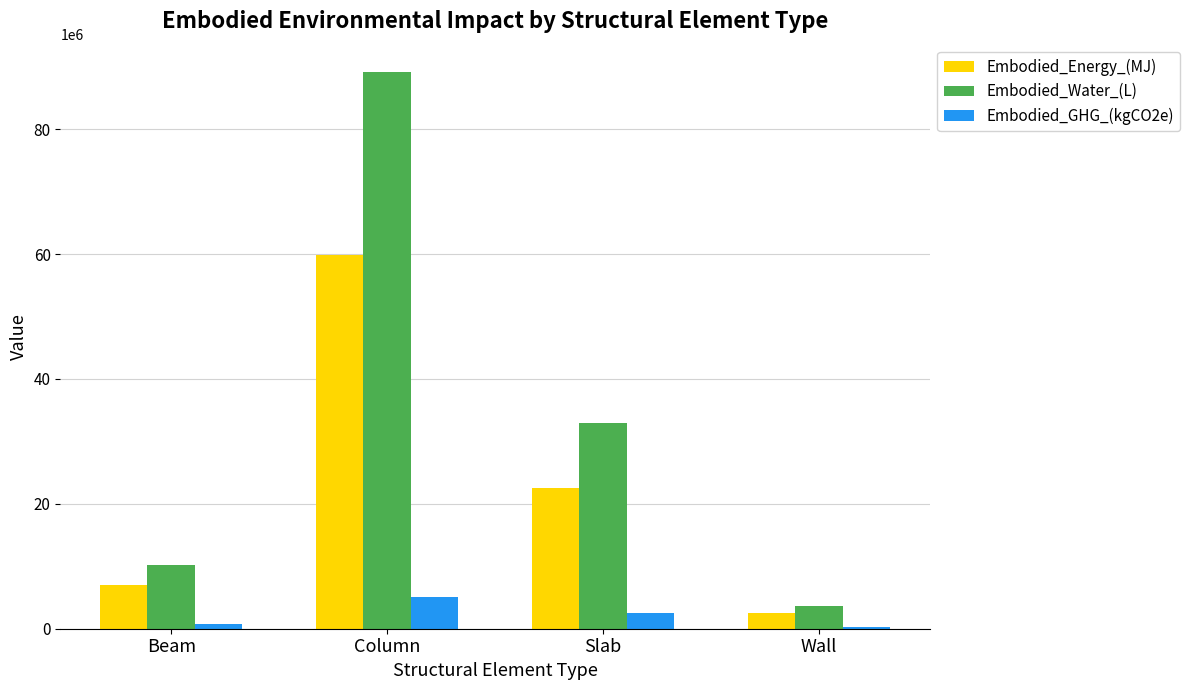

What is the label of the 4th bar from the right?

Beam